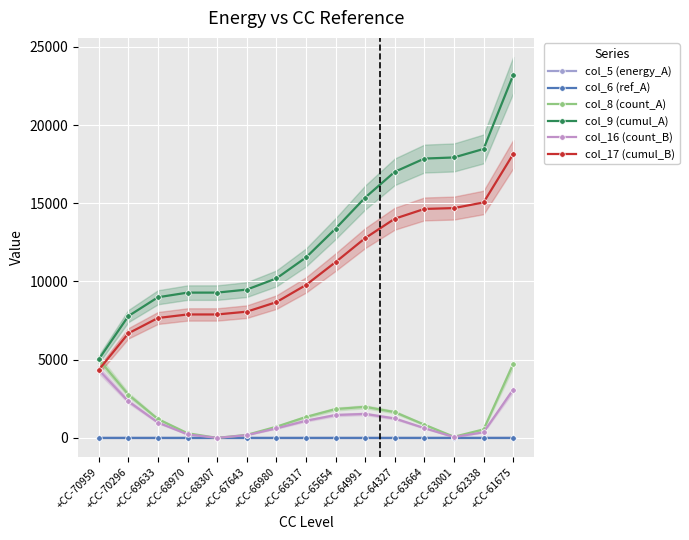

How many lines are shown in the chart?

6